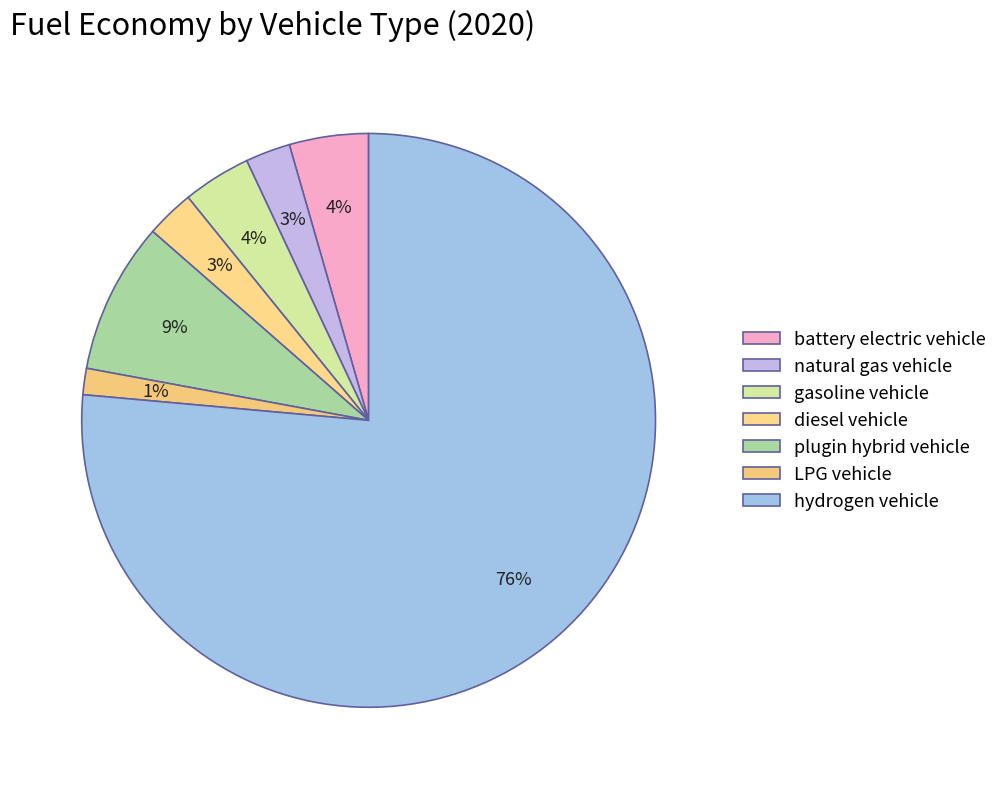

True or false: LPG vehicle accounts for 1% of the total.

True